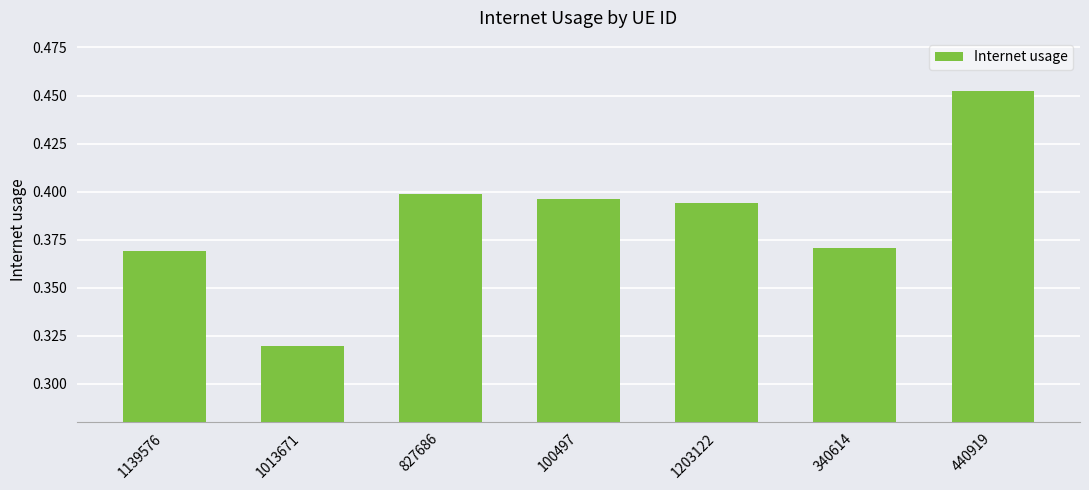

What is the label of the 2nd bar from the right?

340614